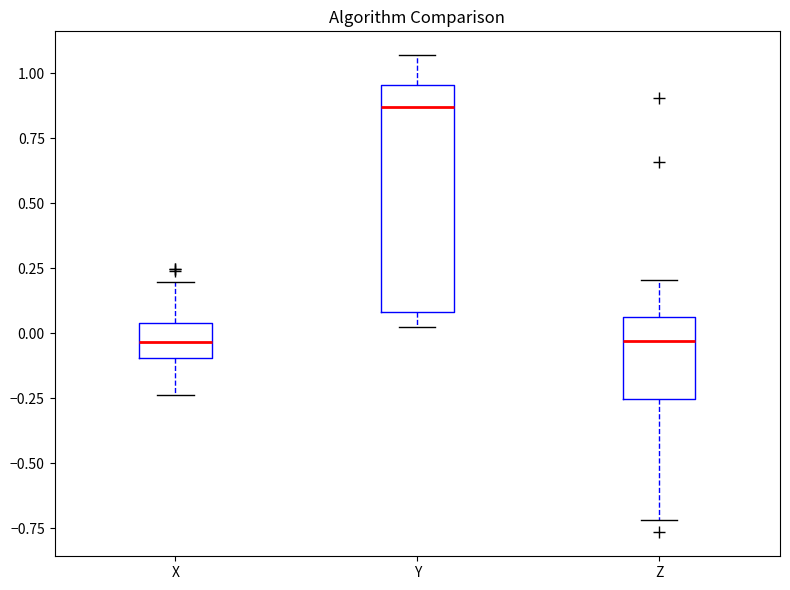

Comparing the boxes themselves (not the whiskers), which one is the tallest?

Y